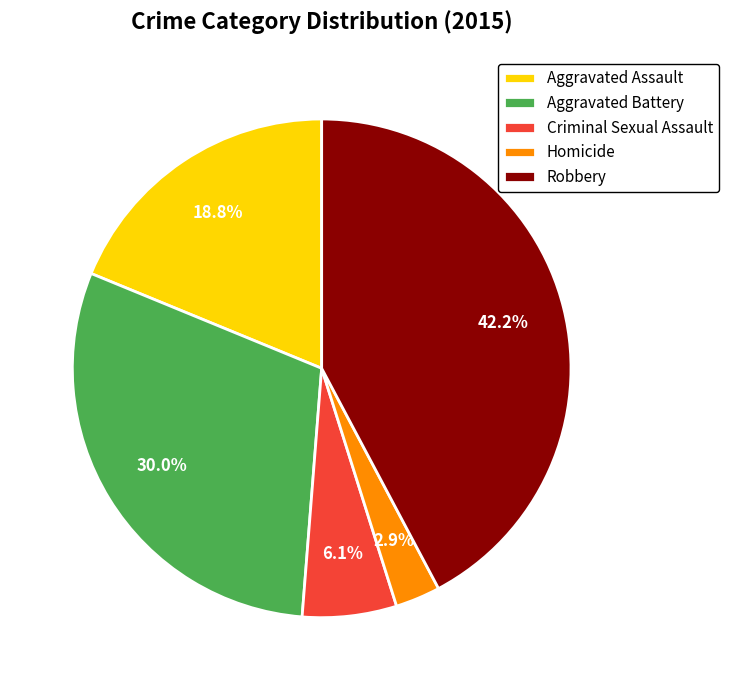

To the nearest percent, what percentage of the pie is Homicide?

3%